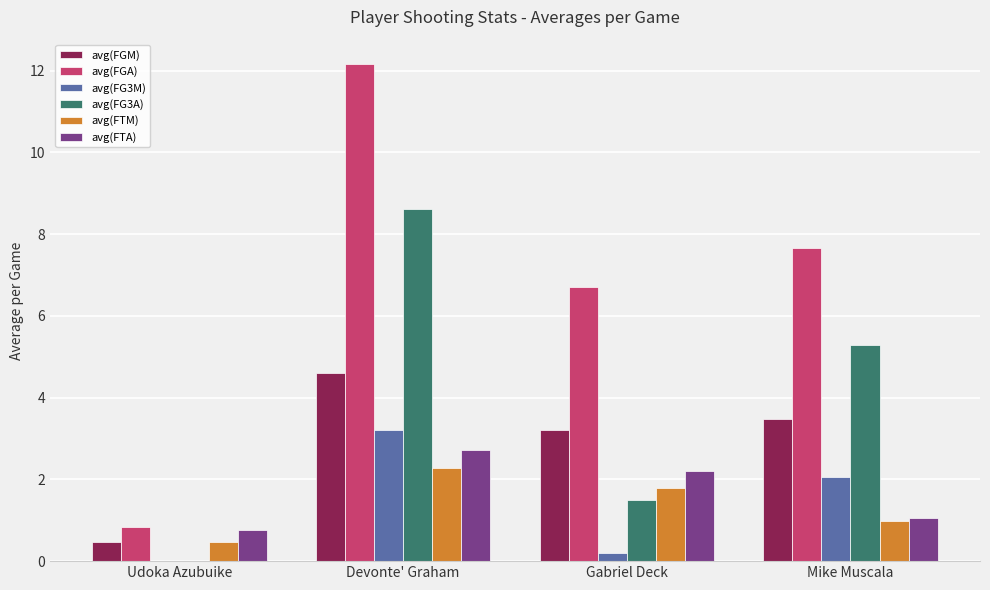

How many groups of bars are there?

4